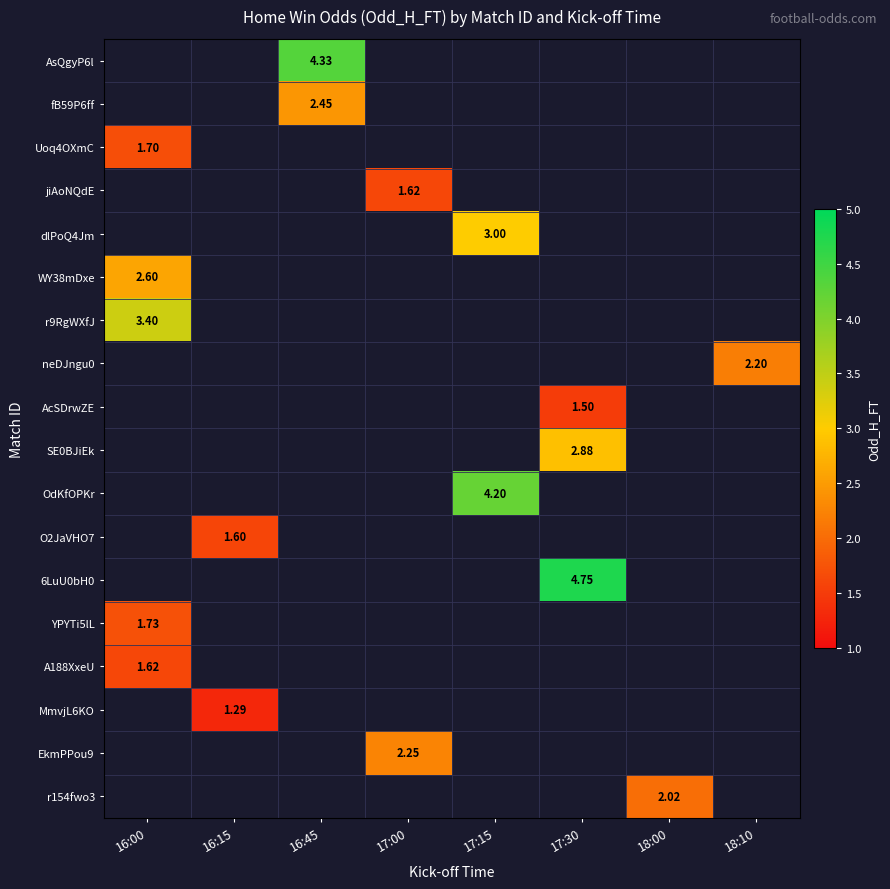

Is the value of r9RgWXfJ at 16:45 greater than the value of SE0BJiEk at 18:00?

No